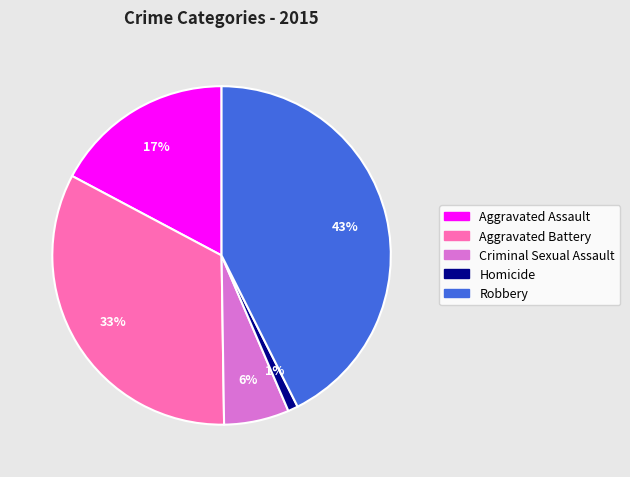

To the nearest percent, what is the combined percentage of Aggravated Assault and Robbery?

60%